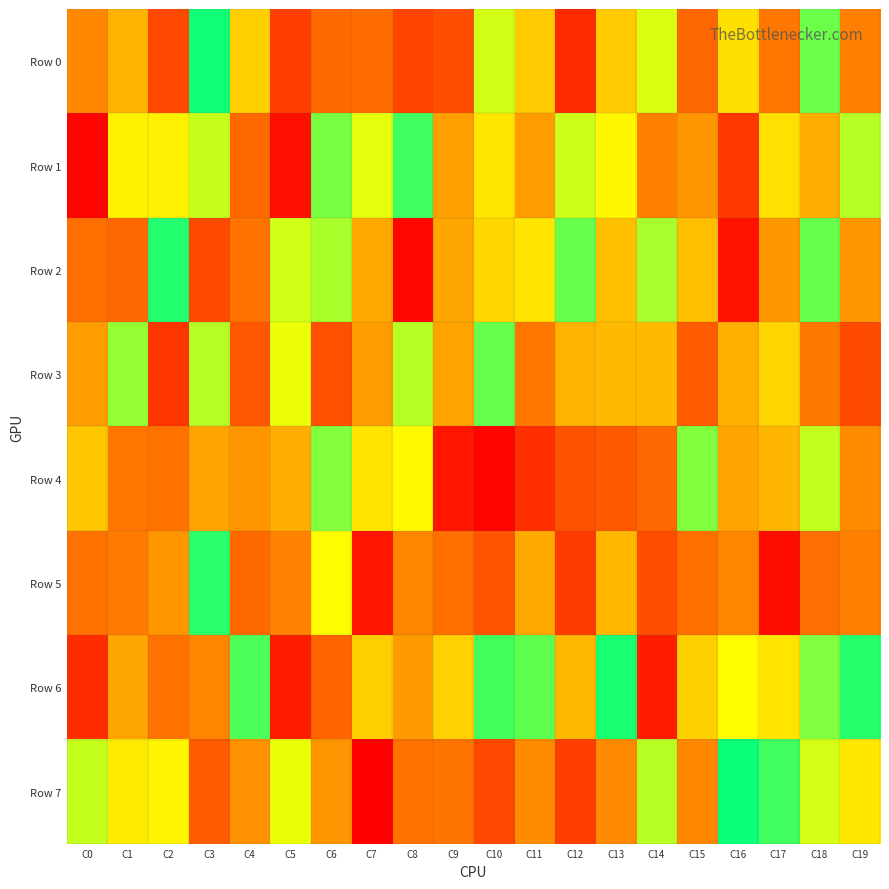

What is the total value across all series at C19?

4188823